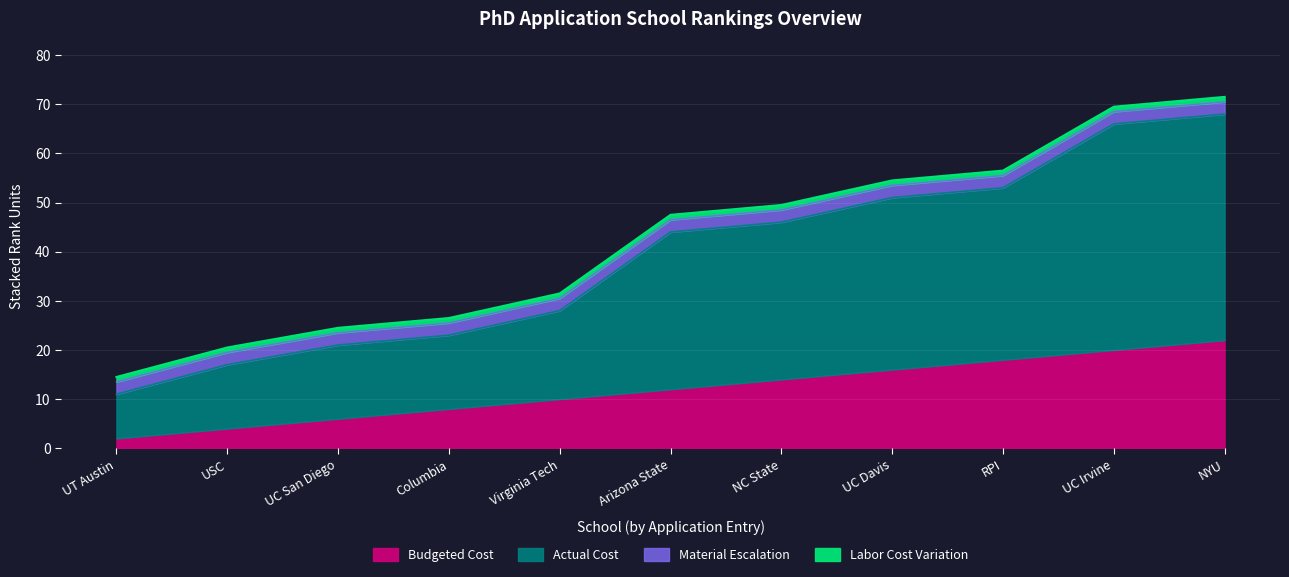

Does the chart display data point markers on the line(s)?

No